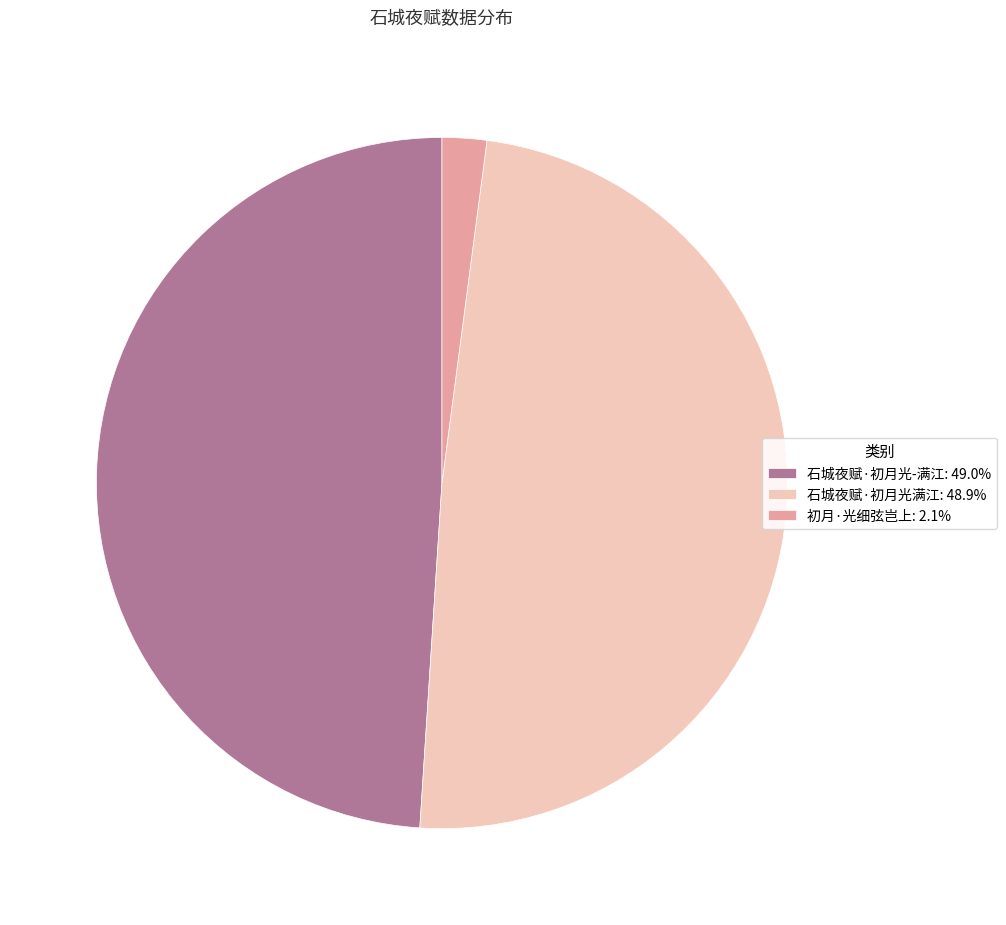

True or false: 初月·光细弦岂上 accounts for 2% of the total.

True